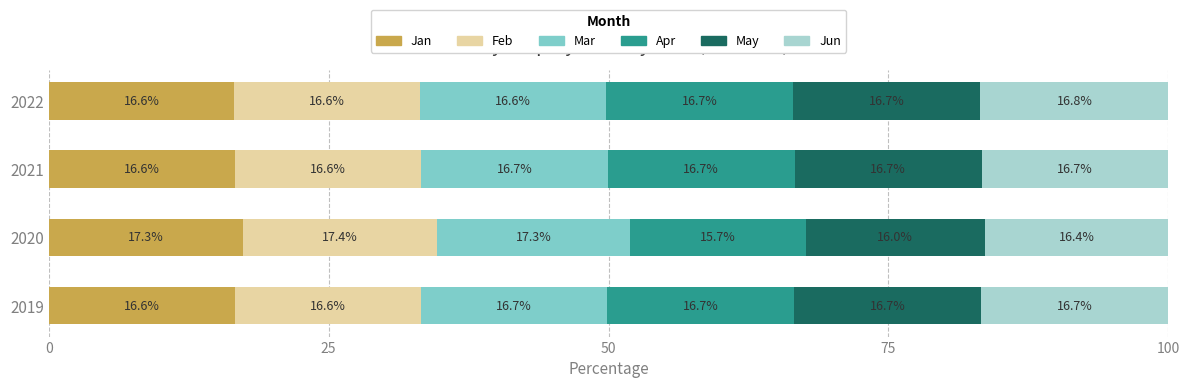

What is the total value across all series at 2021?

100.0